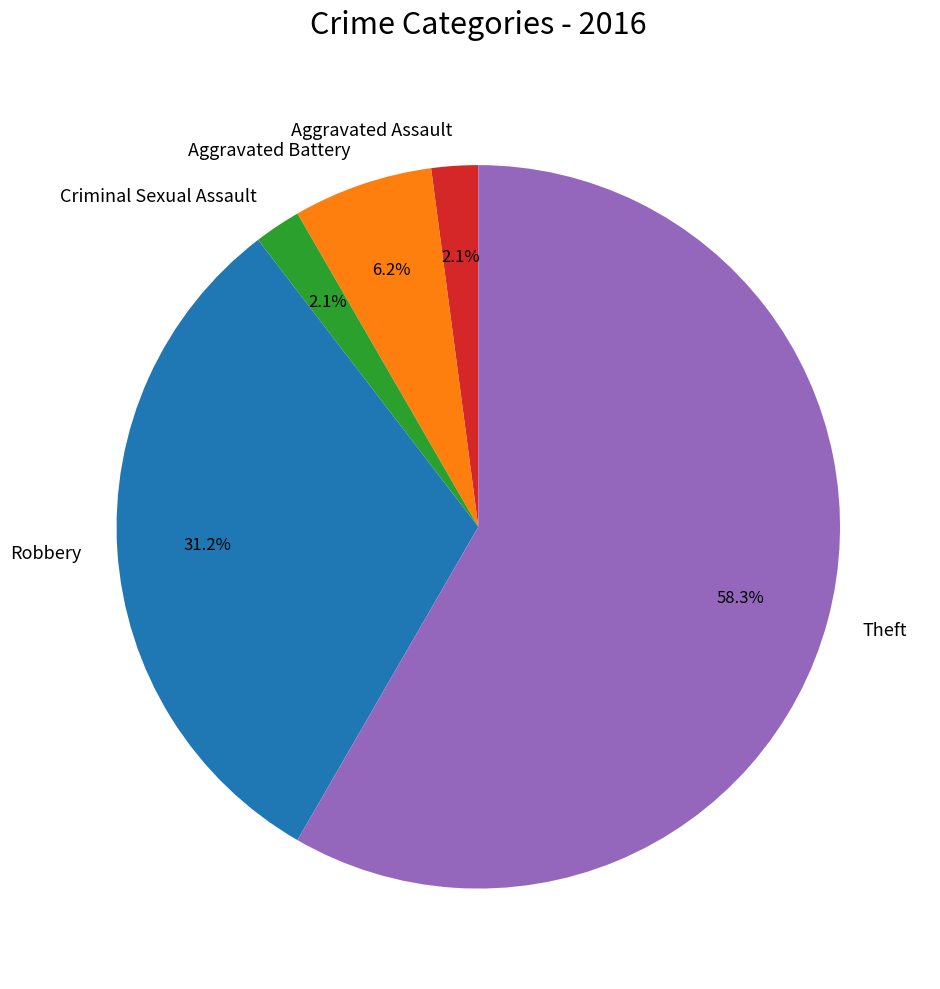

Which slice is the largest?

Theft